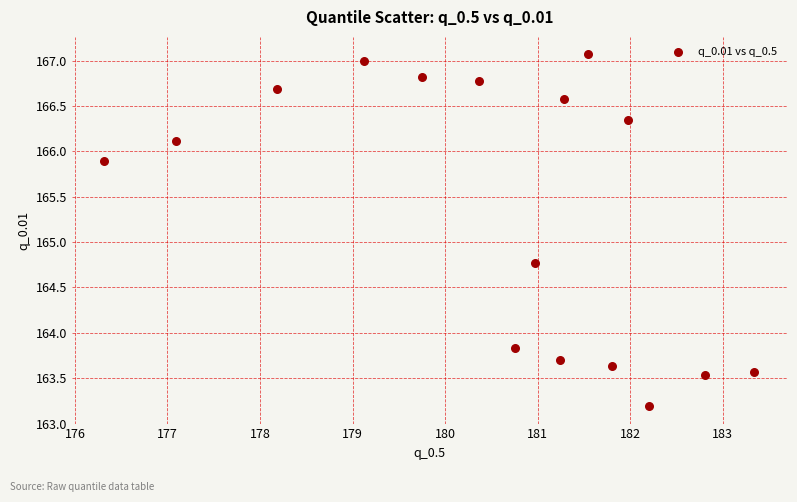

What is the range of Y values (max minus min)?

3.9